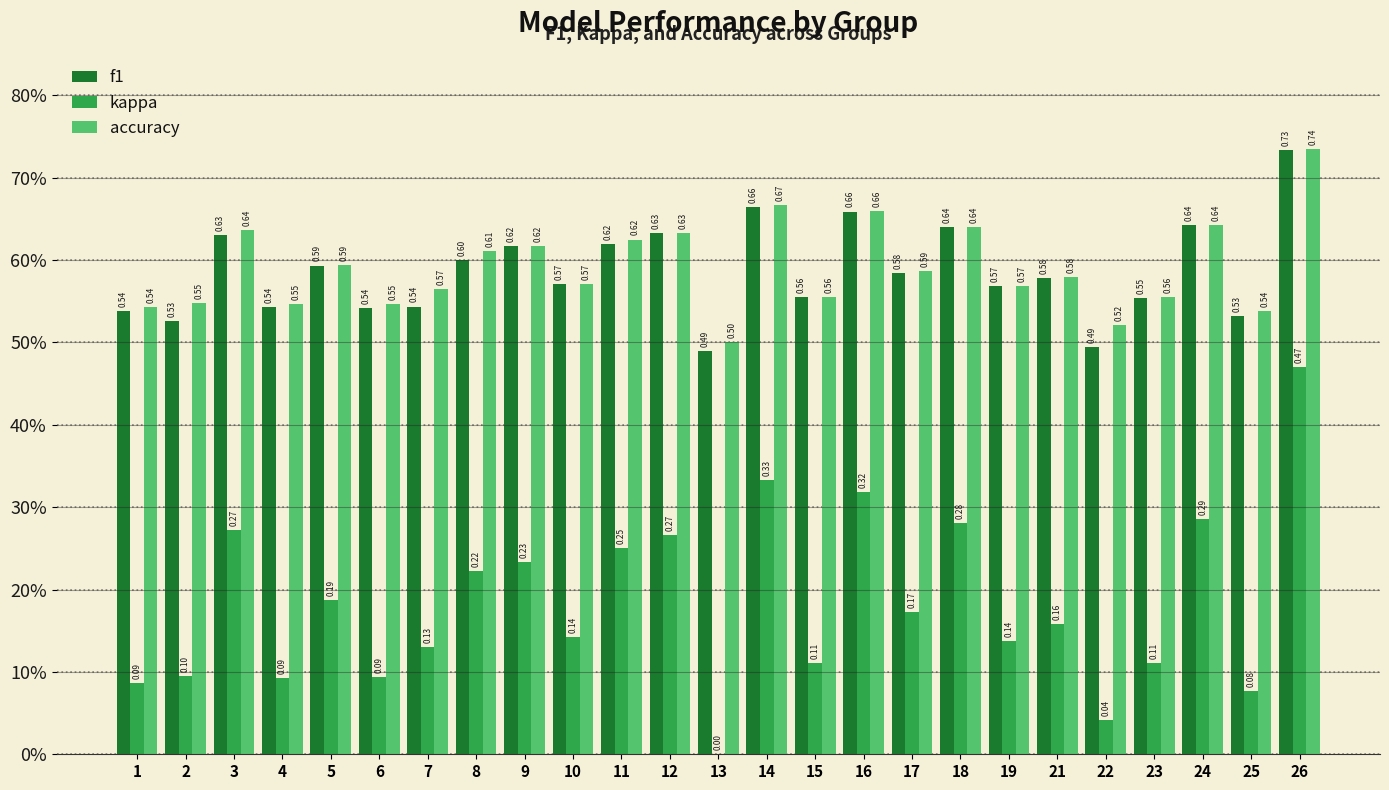

Read the accuracy value at 15.

0.6